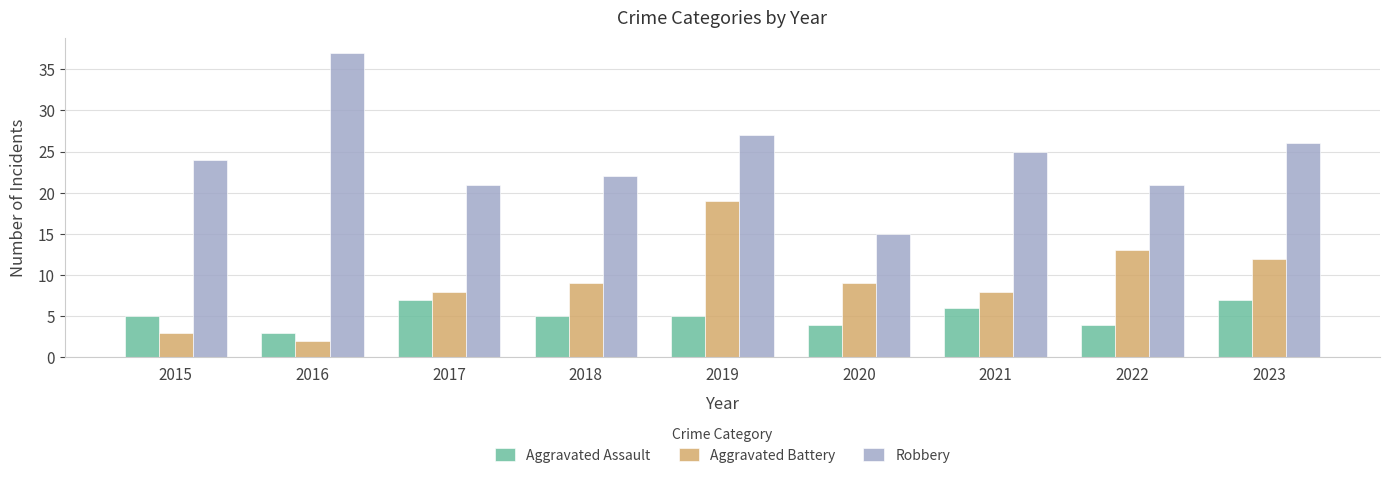

Rank the series by their maximum value, from highest to lowest.

Robbery, Aggravated Battery, Aggravated Assault